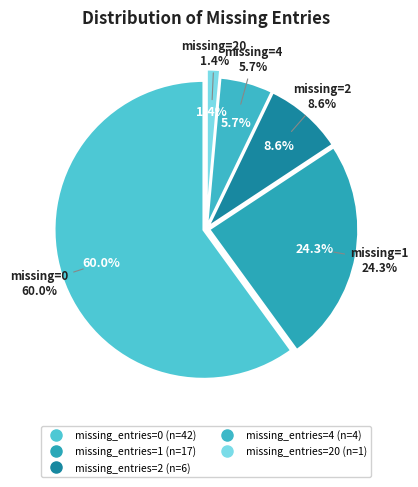

Is there a majority slice in this chart?

Yes